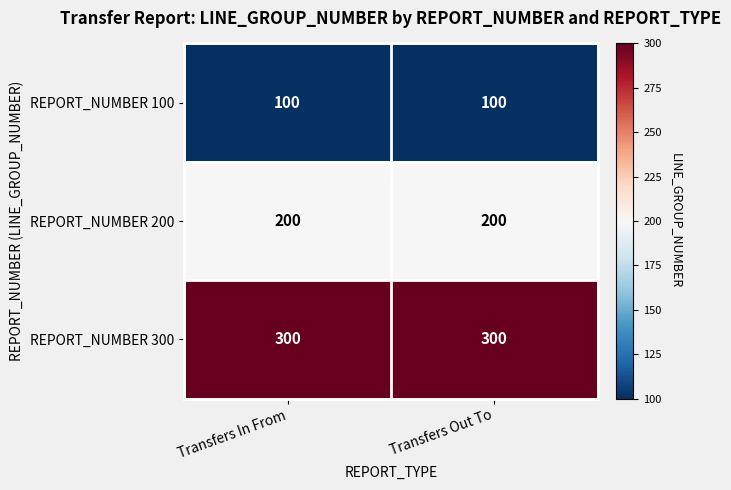

What value does the REPORT_NUMBER 100 series have at Transfers In From?

100